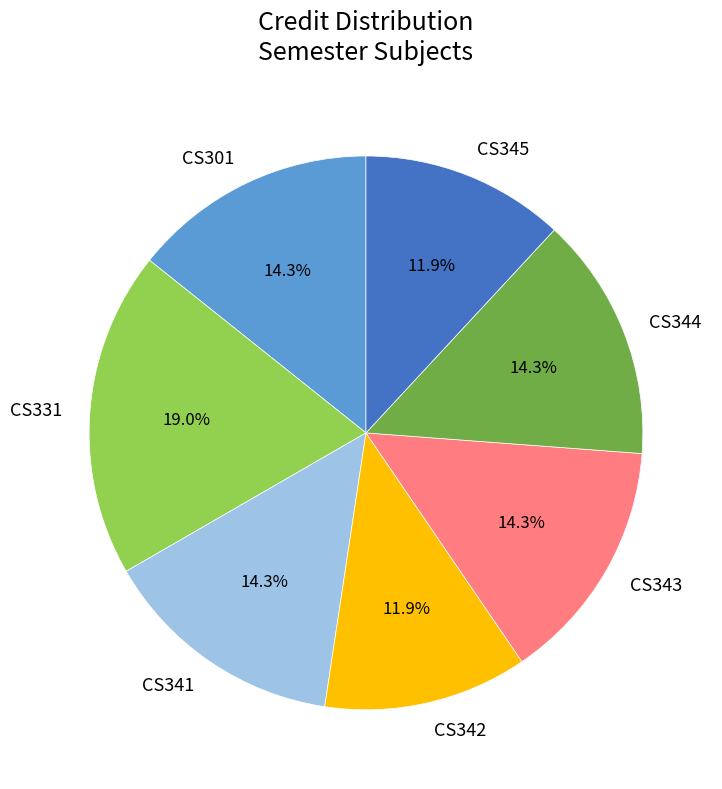

To the nearest percent, what percentage of the pie is CS343?

14%